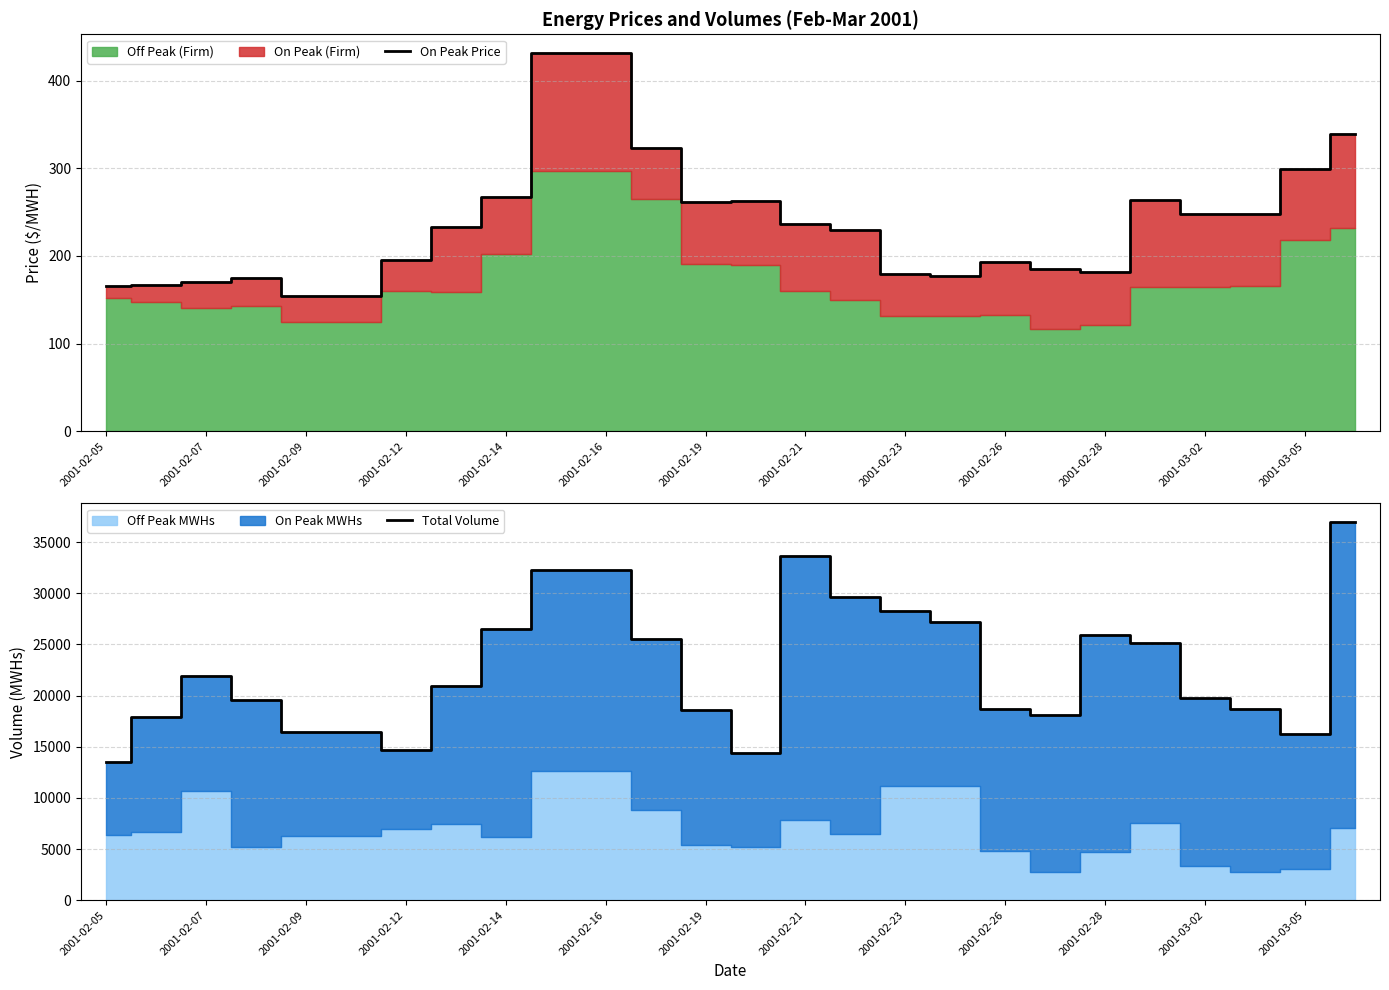

True or false: Total Volume and On Peak Price intersect in this chart.

False